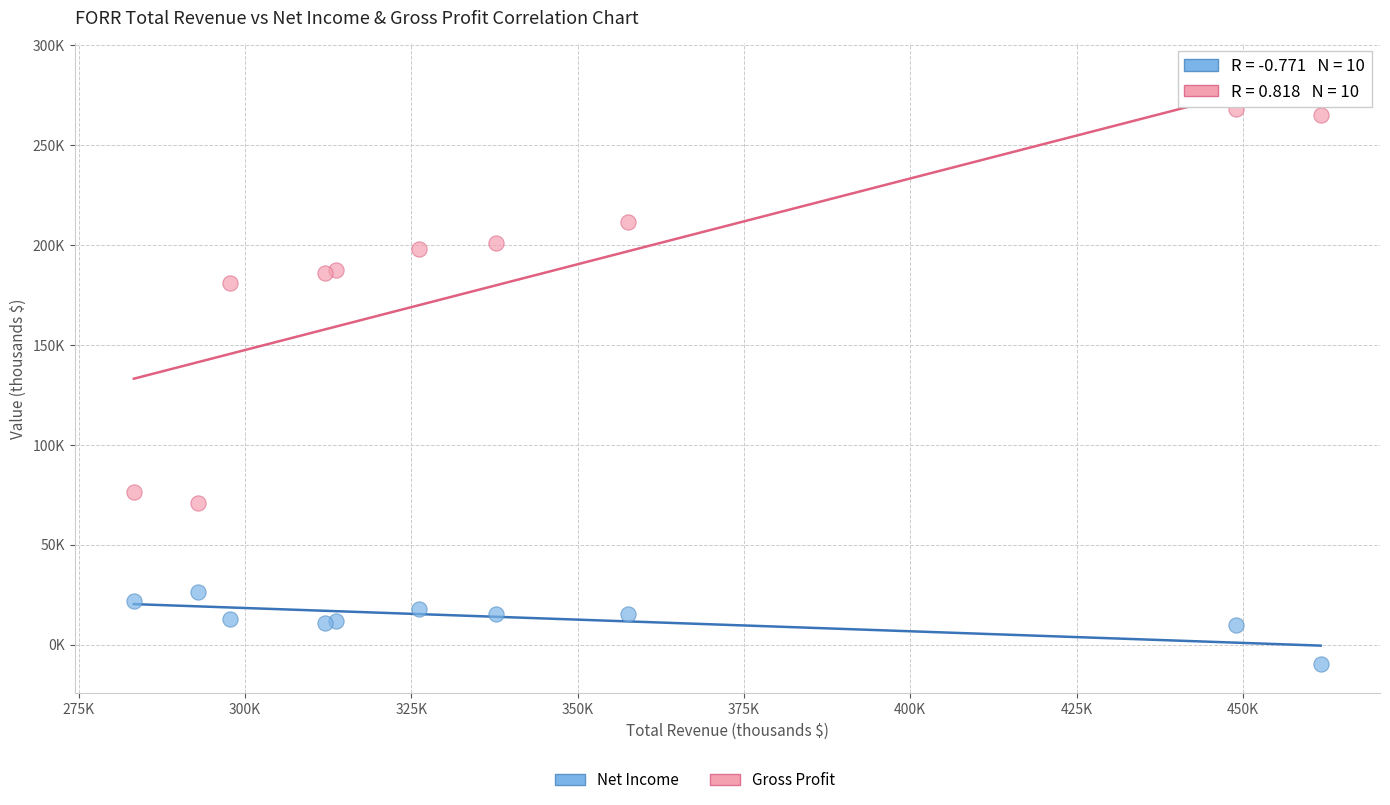

Which series contains the highest Y value?

Gross Profit